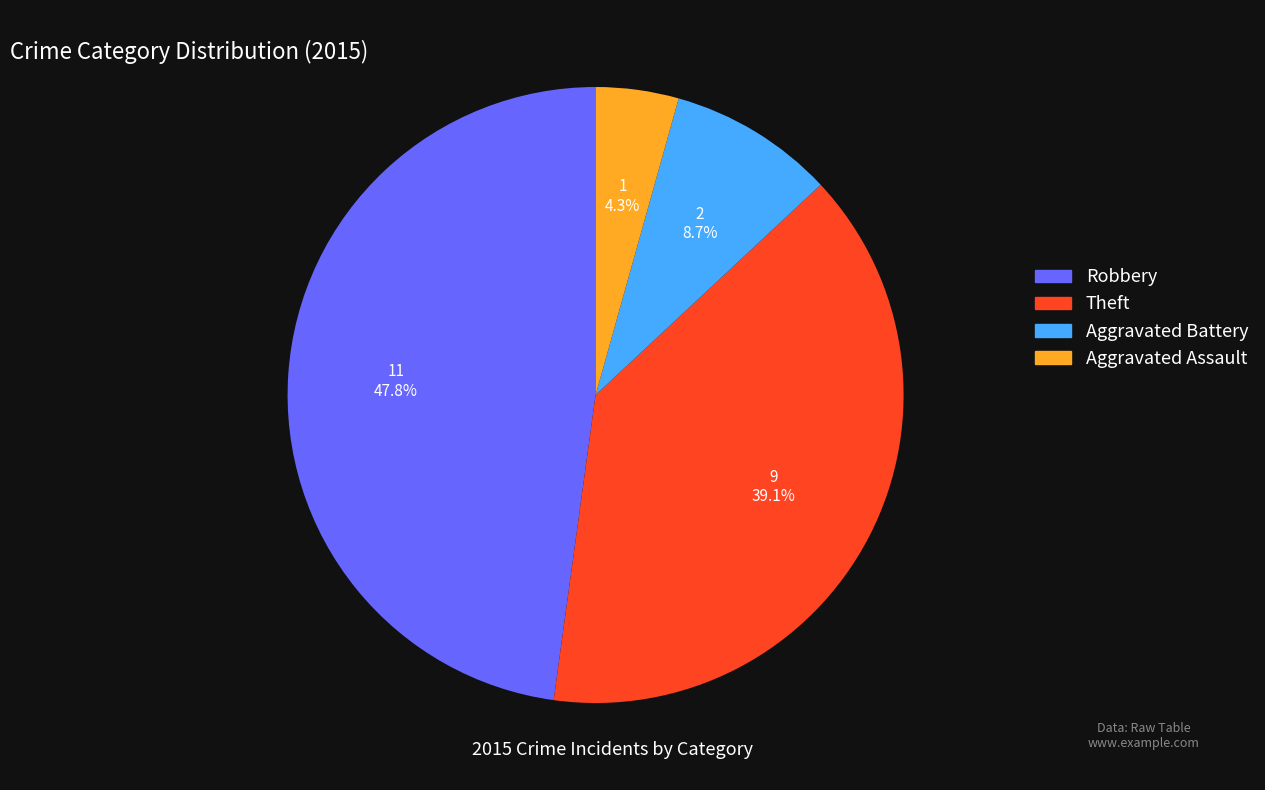

Which slice is the largest?

Robbery